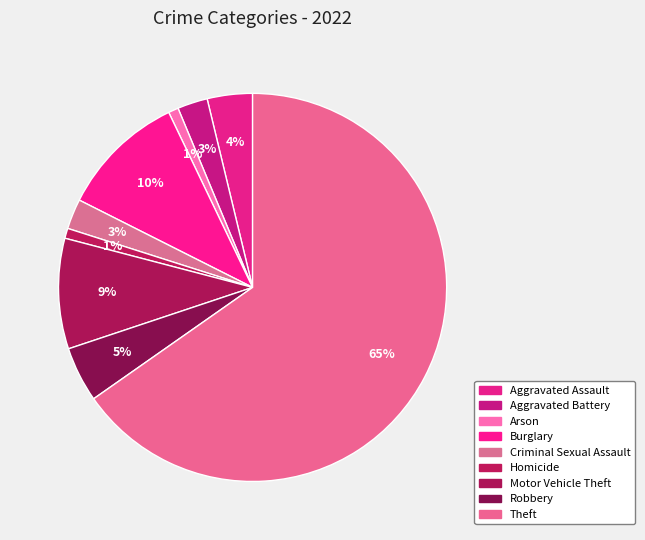

To the nearest percent, what portion does Burglary represent?

10%